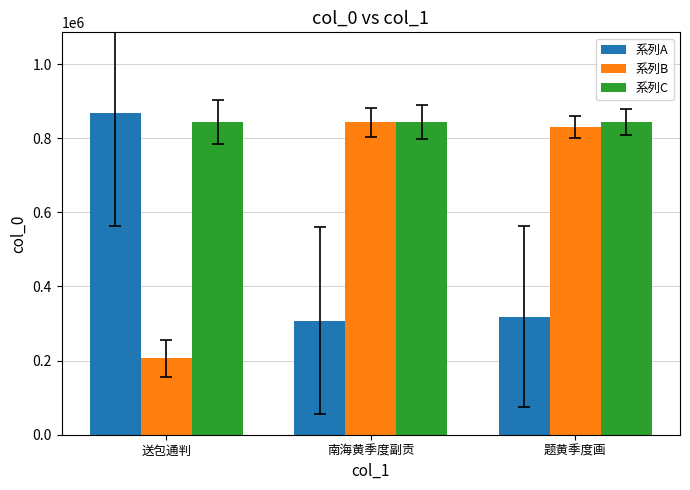

What is the smallest value displayed?

206777